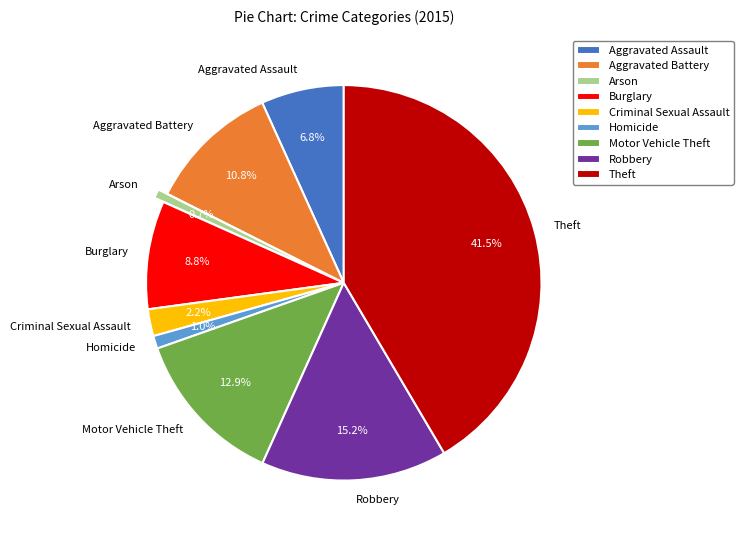

Which has a higher value, Aggravated Assault or Theft?

Theft